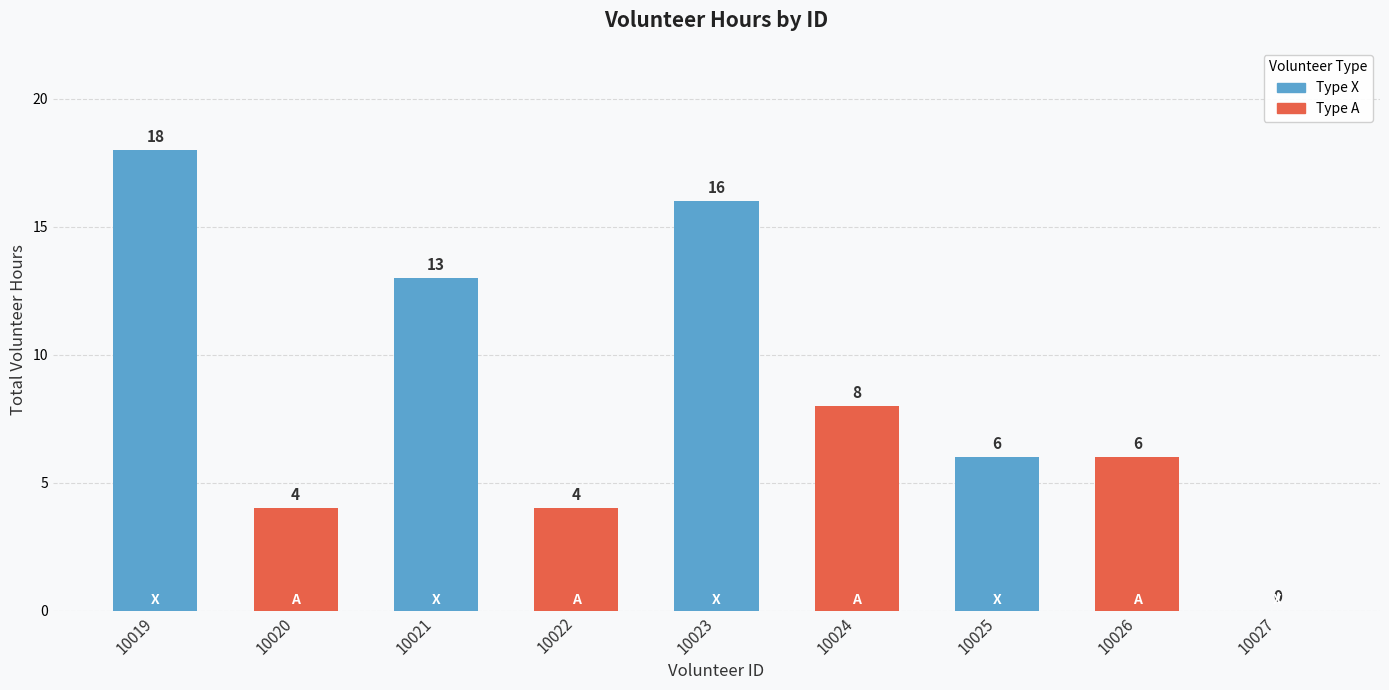

What is the average value?

8